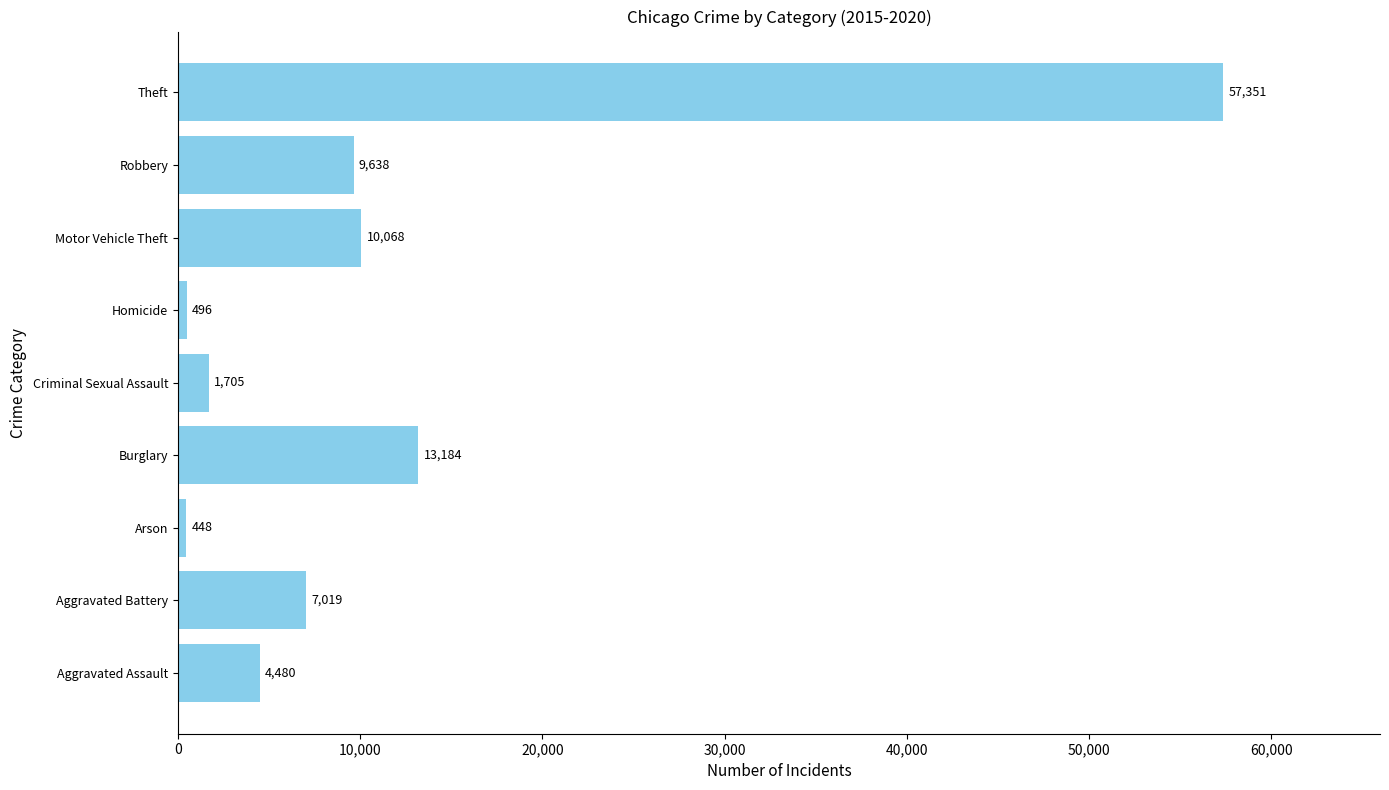

True or false: the data shows 8003 at Burglary.

False